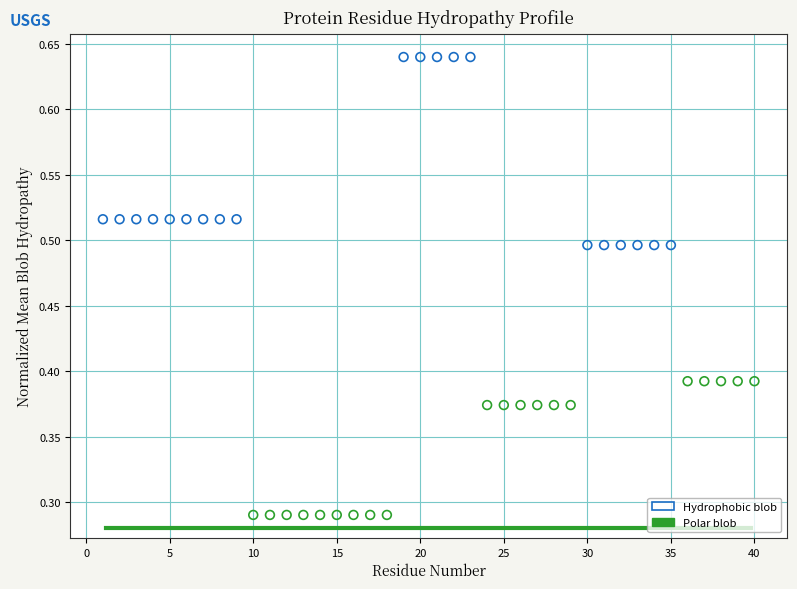

Which series reaches the minimum Y coordinate?

Polar blob